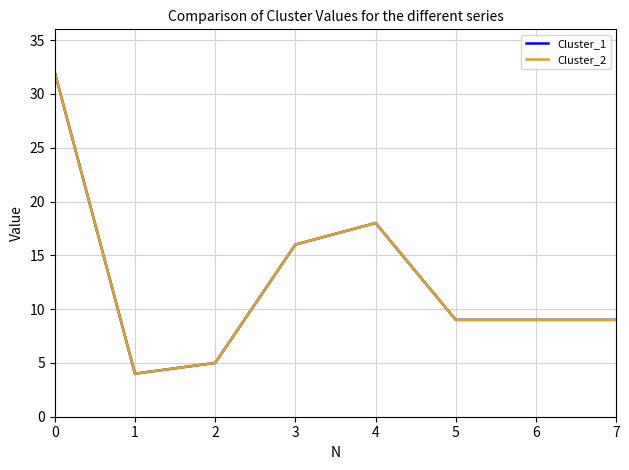

How many lines are shown in the chart?

2